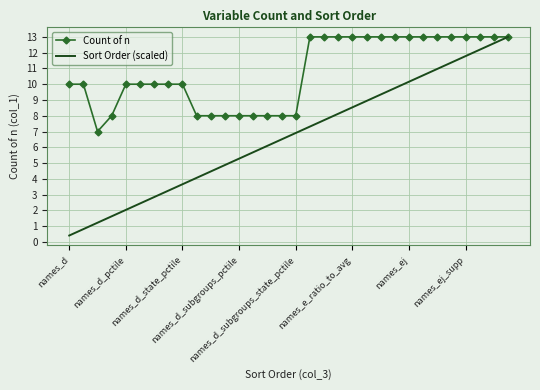

List the series in order of their overall mean, lowest first.

Sort Order (scaled), Count of n